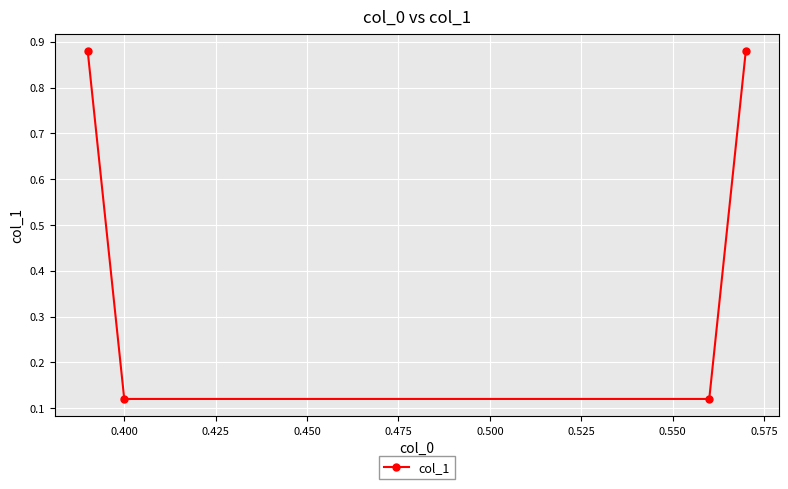

True or false: there are more than 0 points higher than both neighbors.

False